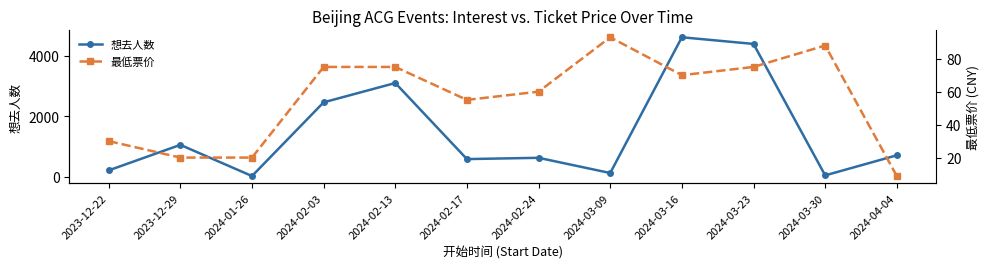

Which has a higher value, 2024-03-30 or 2024-03-16?

2024-03-16